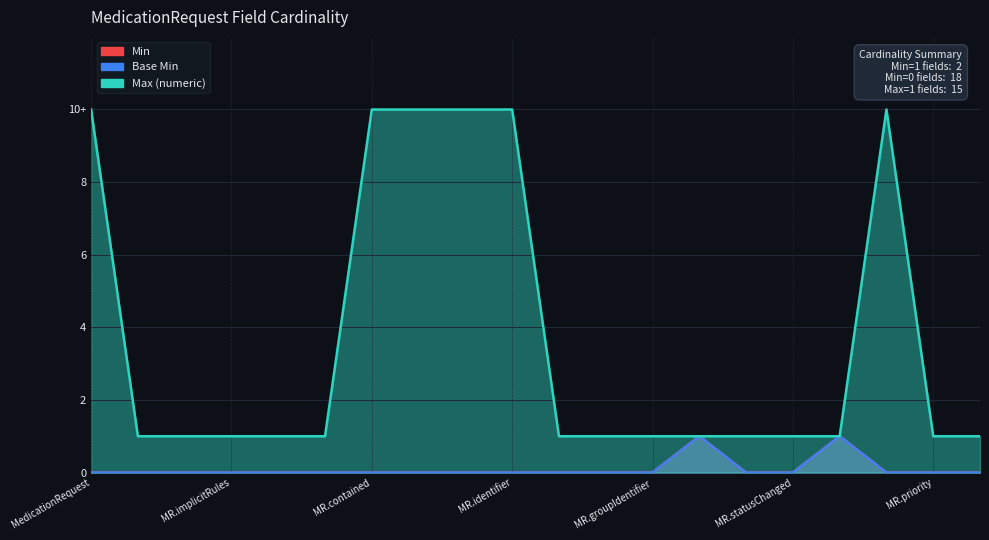

What is the label of the 19th point from the left?

MR.priority